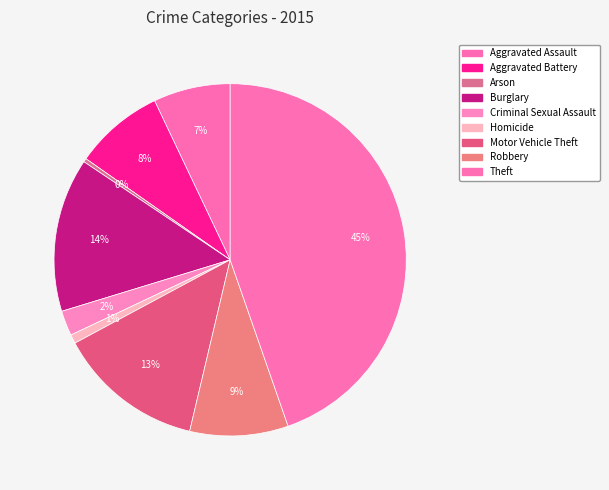

Count the number of slices in the pie.

9